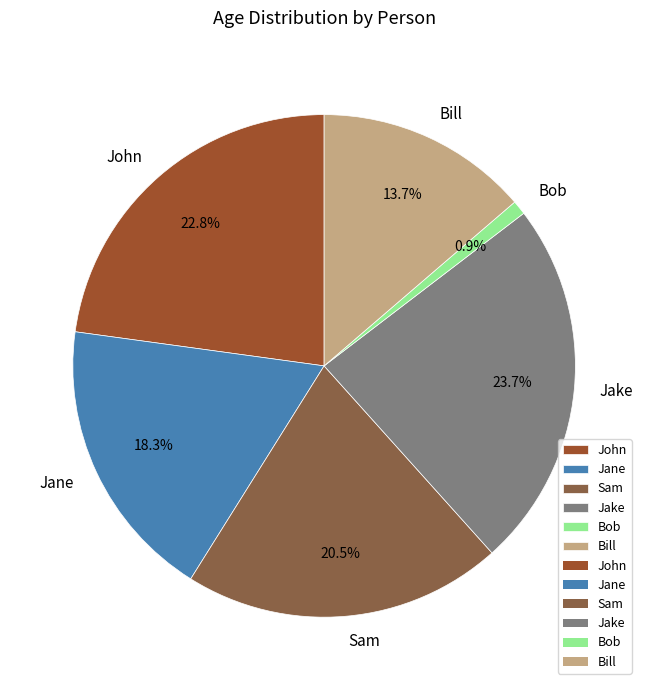

Rank the categories by value from highest to lowest.

Jake, John, Sam, Jane, Bill, Bob